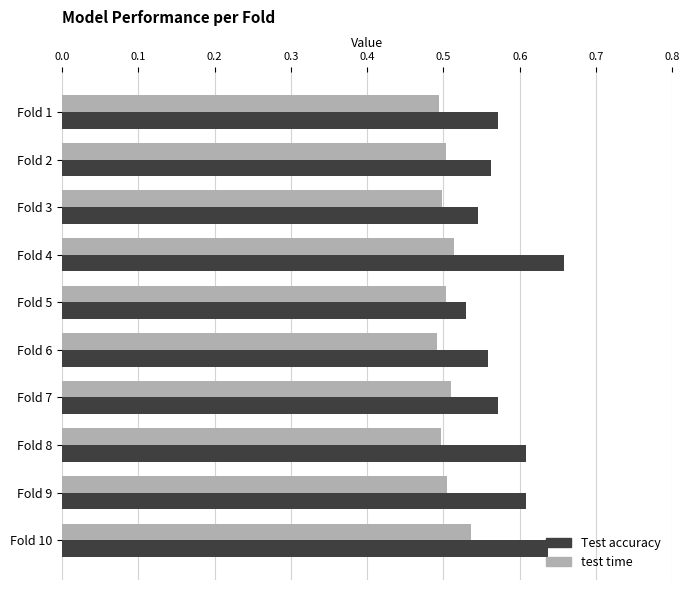

Which series has the widest spread of values?

Test accuracy